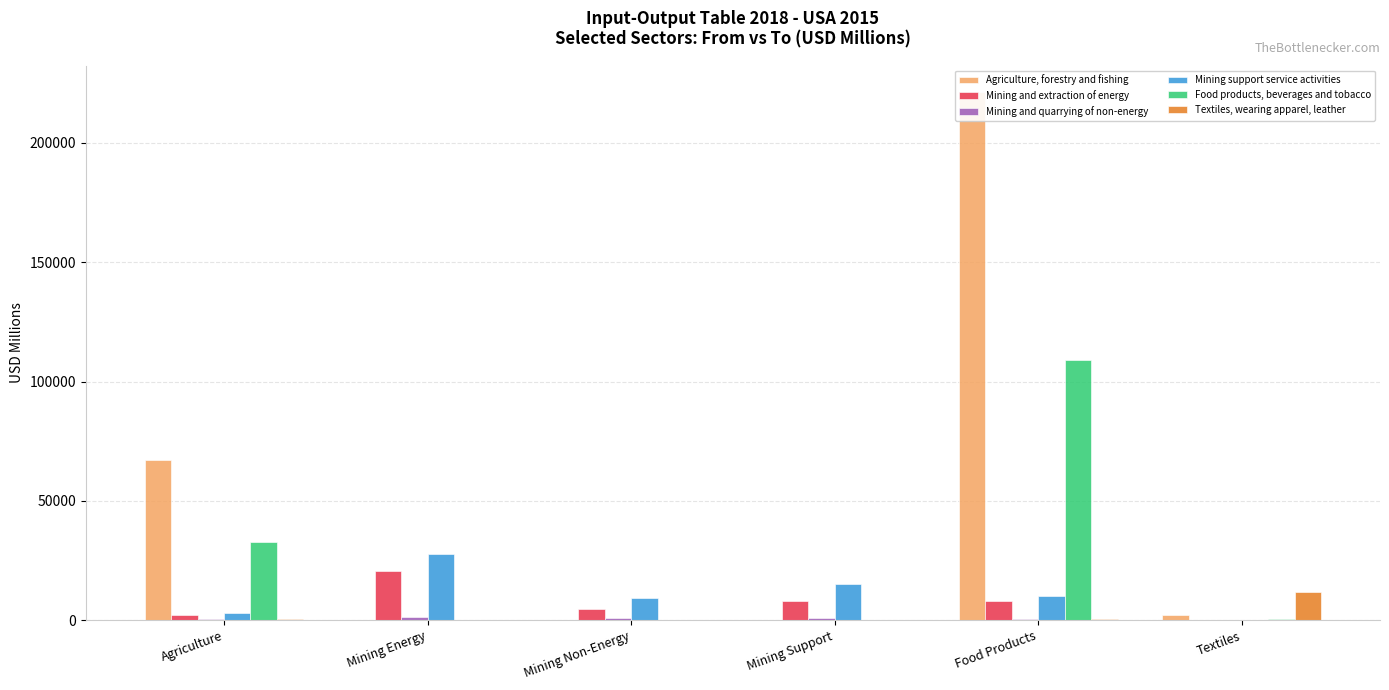

What is the highest value of the Textiles, wearing apparel, leather series?

11850.3